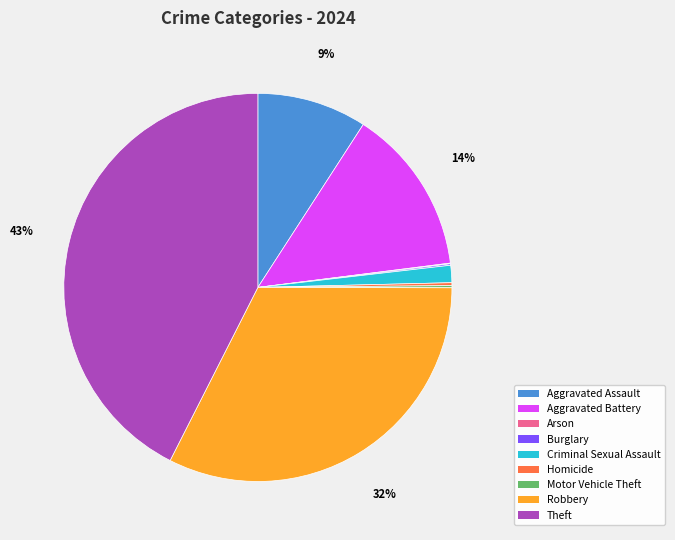

Does Aggravated Assault represent more than half of the total?

No